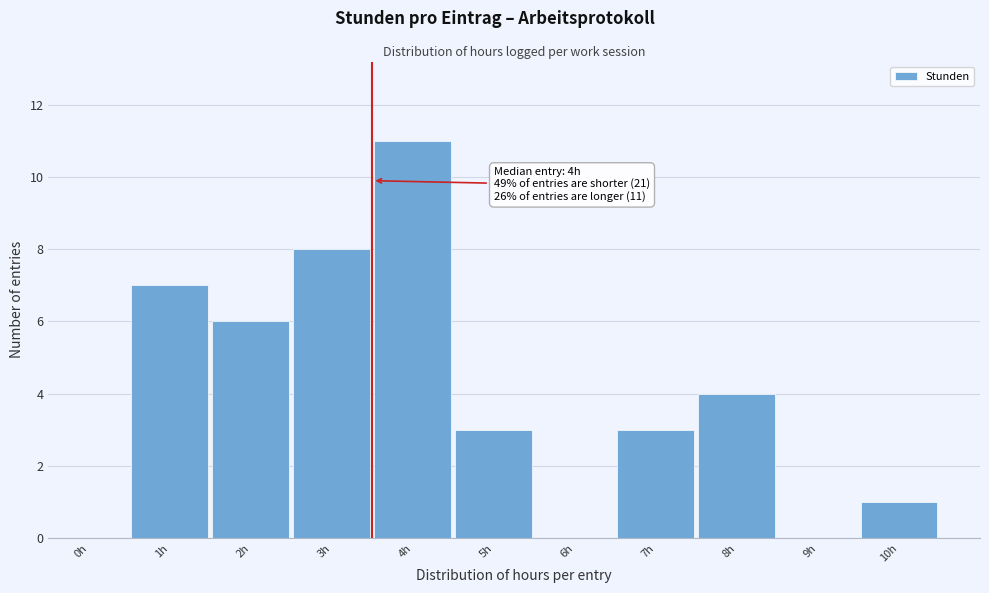

Reading left to right, list all the values displayed in this chart.

0h=0	1h=7	2h=6	3h=8	4h=11	5h=3	6h=0	7h=3	8h=4	9h=0	10h=1